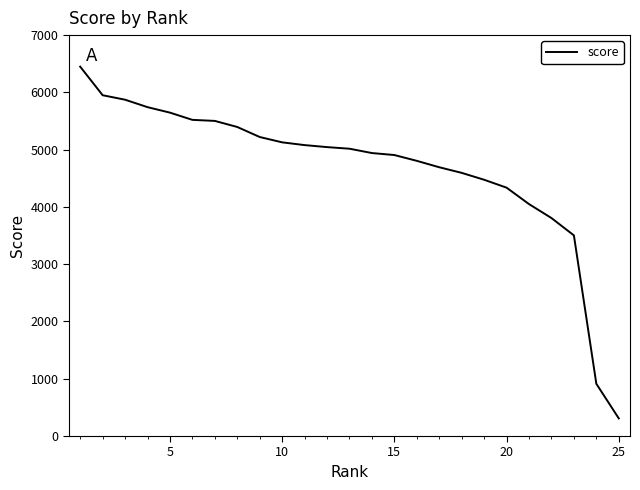

What is the greatest value displayed?

6449.1